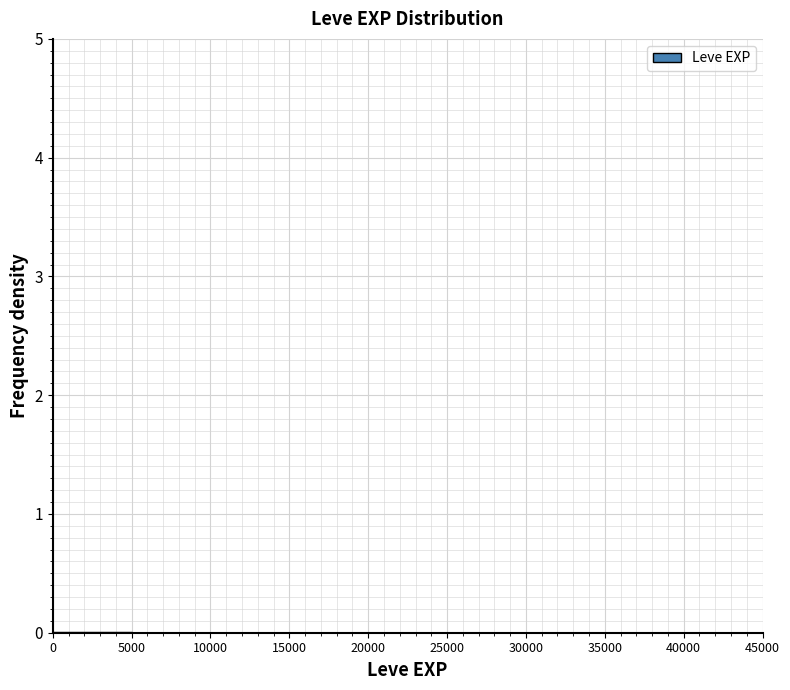

Reading left to right, transcribe this chart: for each bar, give the range it covers on the x-axis and its height. The values are not printed on the chart, so give them approximately, as read against the axis.

0 to 5000: under 0.1
5000 to 10000: under 0.1
10000 to 15000: under 0.1
15000 to 20000: under 0.1
20000 to 25000: under 0.1
25000 to 30000: under 0.1
30000 to 35000: 0
35000 to 40000: under 0.1
40000 to 45000: under 0.1